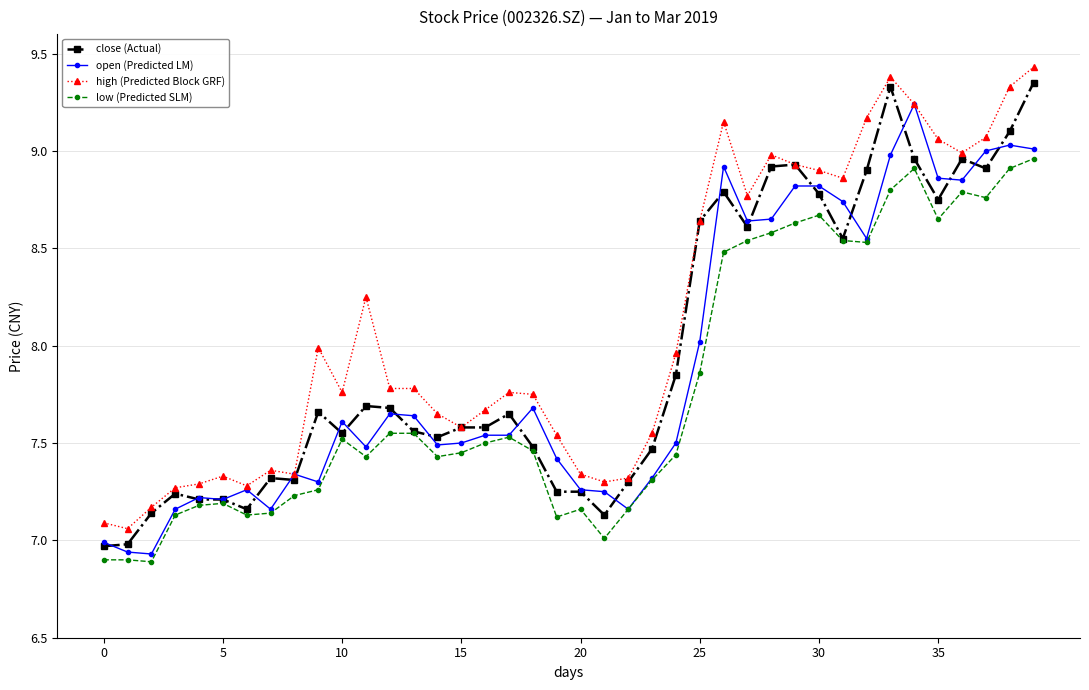

Which series has the largest total across all categories?

high (Predicted Block GRF)